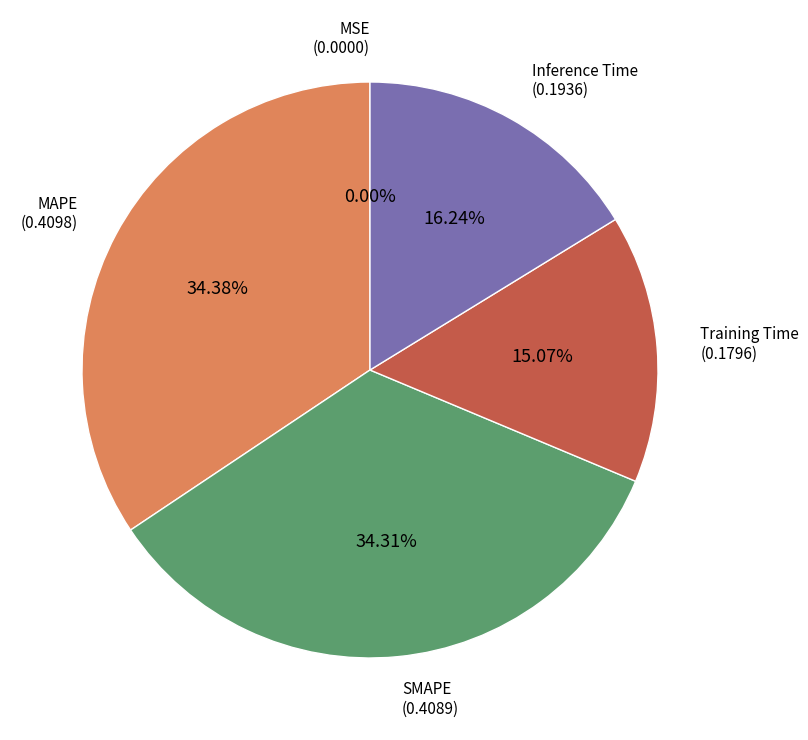

Is there a majority slice in this chart?

No